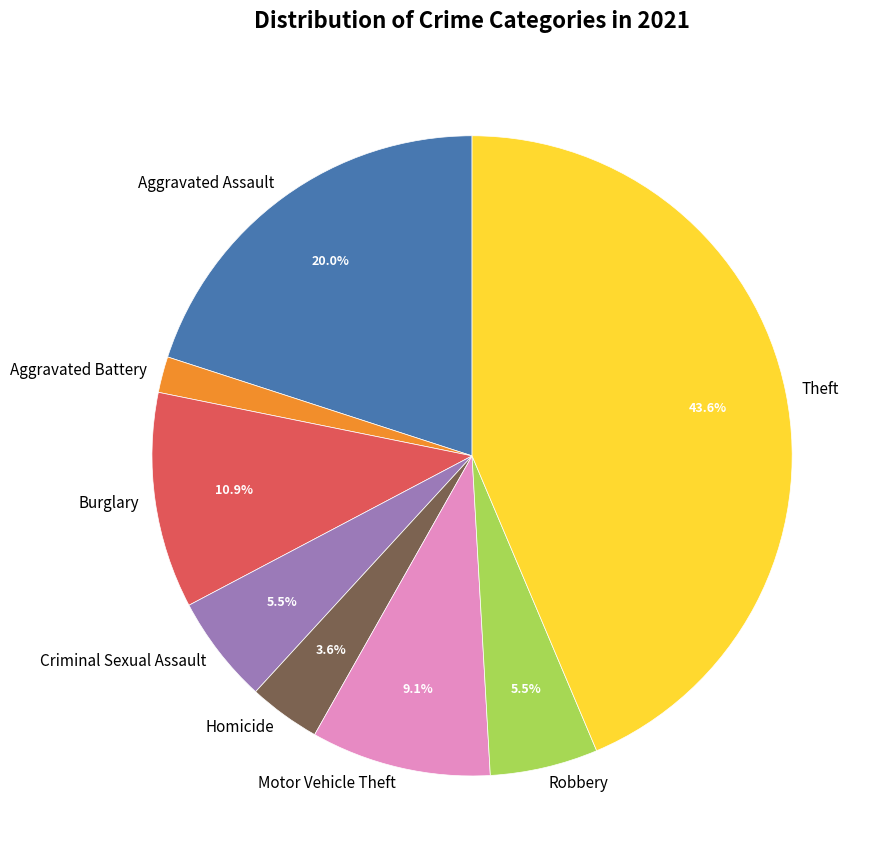

To the nearest percent, what is the difference between the Homicide and Burglary slice percentages?

7%